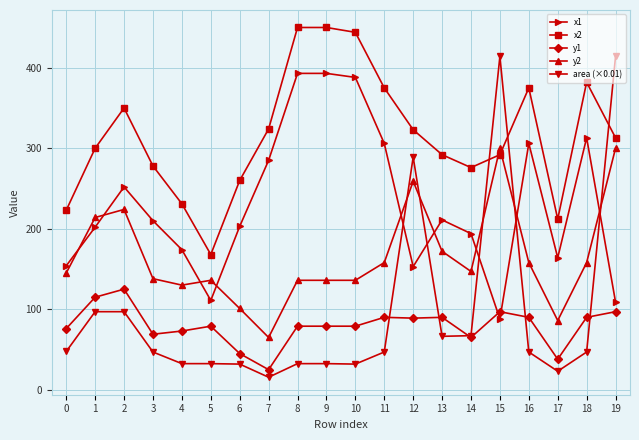

Rank the series by their maximum value, from lowest to highest.

y1, y2, x1, area (×0.01), x2